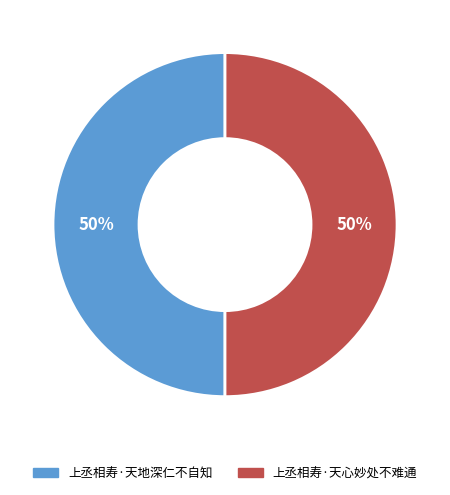

To the nearest percent, what percentage of the pie is 上丞相寿·天心妙处不难通?

50%